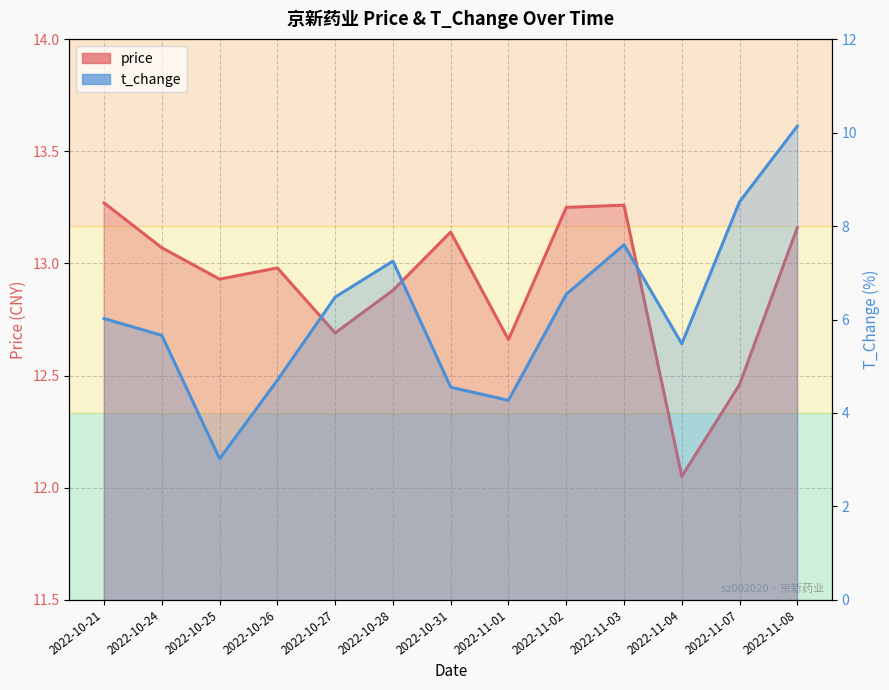

At which label does t_change first exceed 6?

2022-10-21